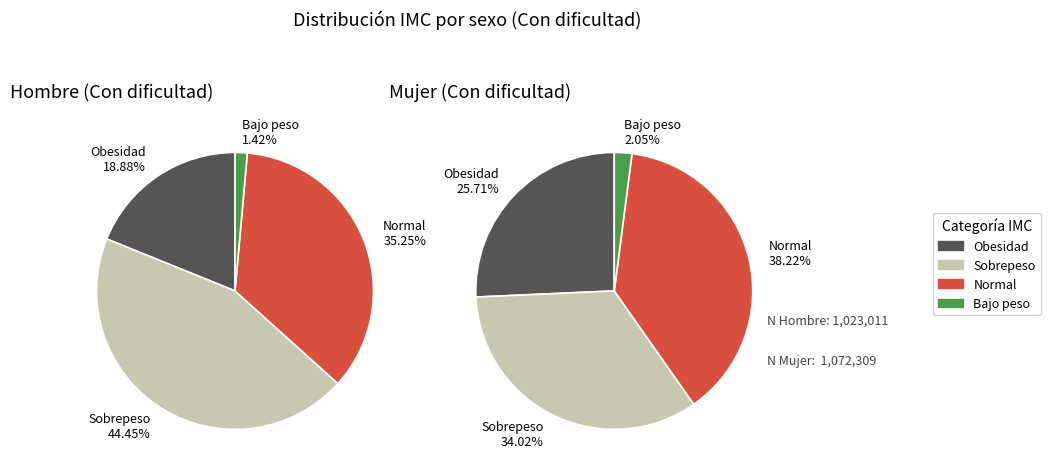

To the nearest percent, what is the difference between the largest and smallest slice percentages?

36%